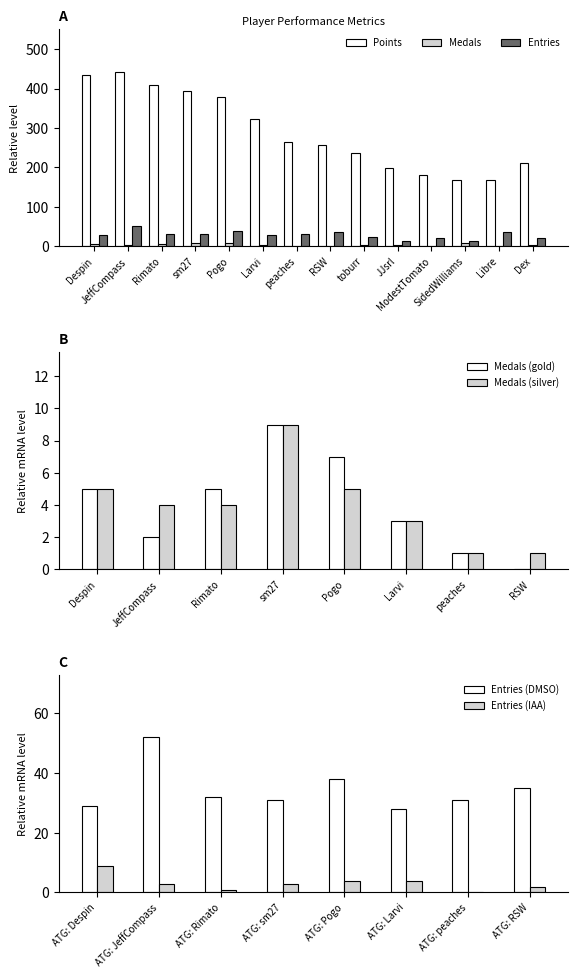

Is it true that Medals equals 2 at Dex?

True